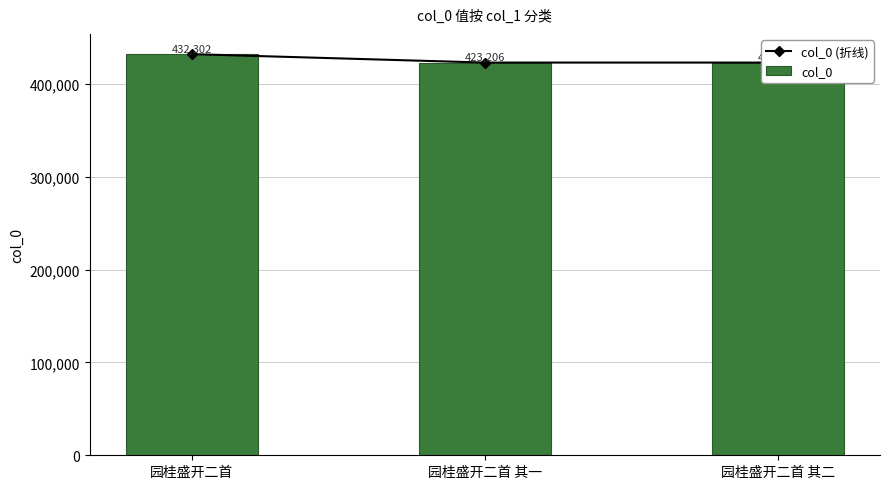

Rank the categories by col_0 (折线) value from lowest to highest.

园桂盛开二首 其一, 园桂盛开二首 其二, 园桂盛开二首